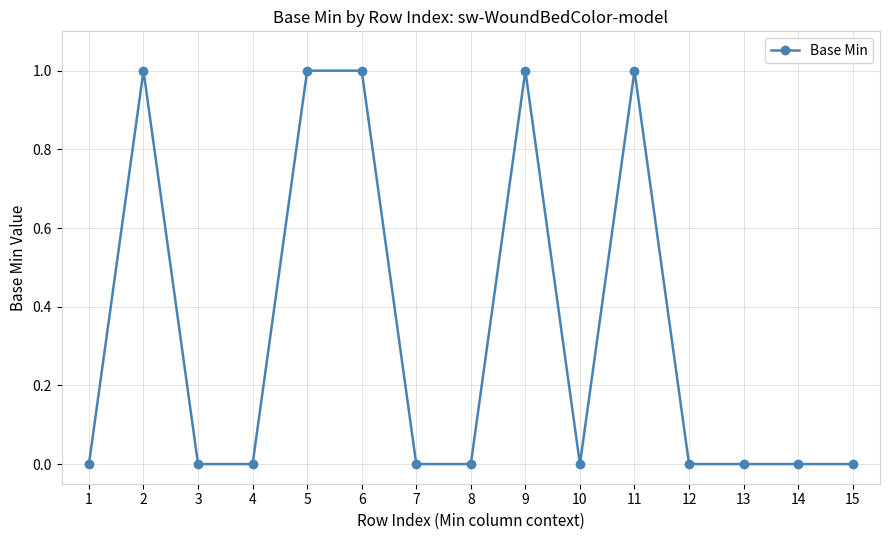

What is the difference between the second highest and minimum values?

1